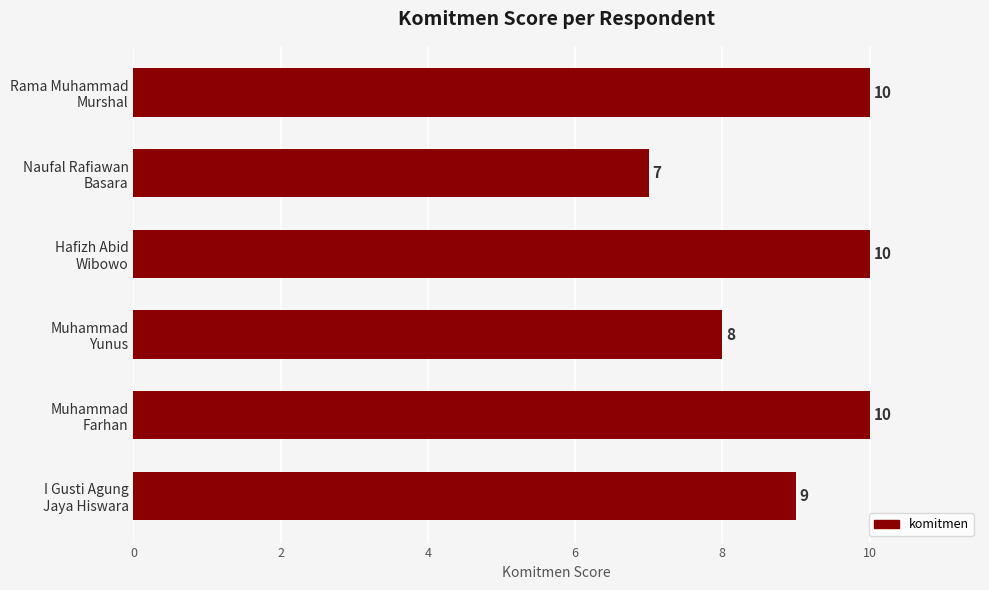

Reading bottom to top, extract all data points from this chart.

9	10	8	10	7	10